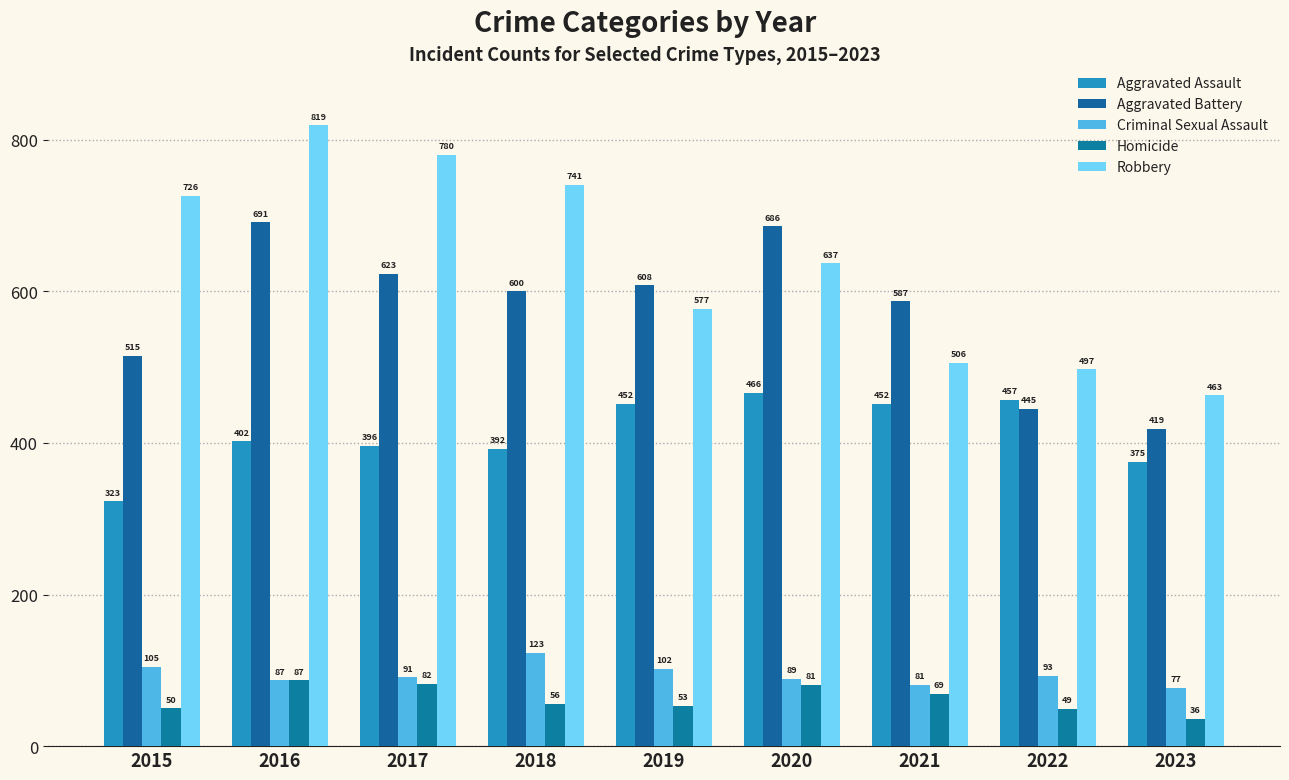

Rank the series by their maximum value, from lowest to highest.

Homicide, Criminal Sexual Assault, Aggravated Assault, Aggravated Battery, Robbery